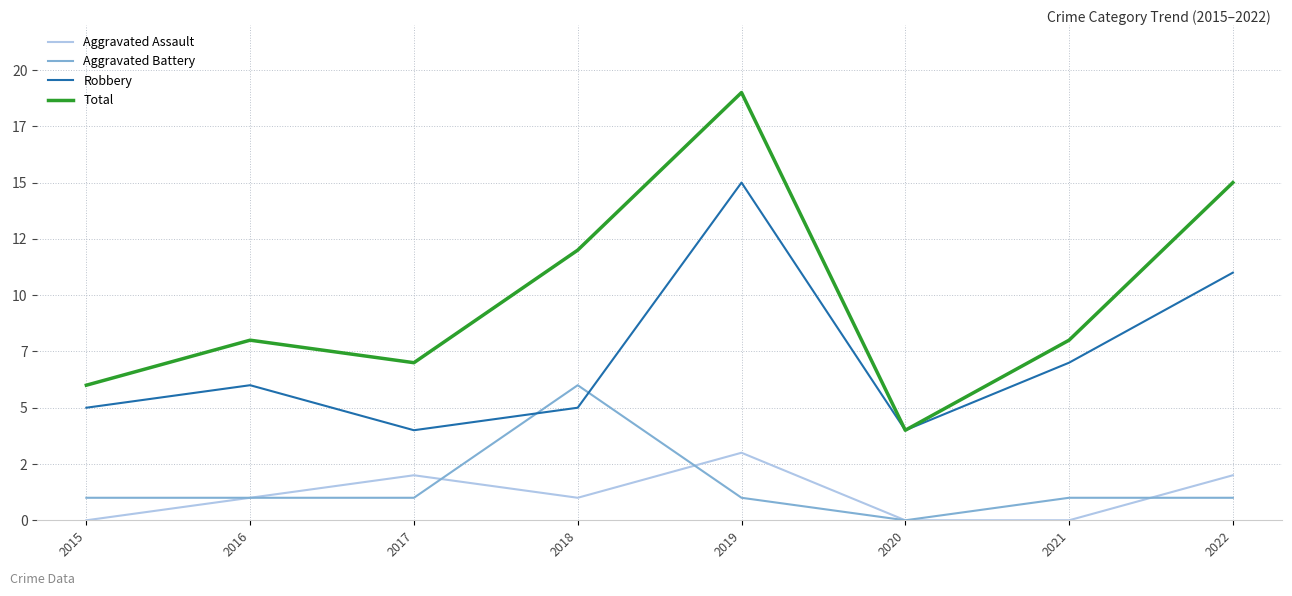

Reading left to right, list all the values displayed in this chart.

Aggravated Assault: 0	1	2	1	3	0	0	2
Aggravated Battery: 1	1	1	6	1	0	1	1
Robbery: 5	6	4	5	15	4	7	11
Total: 6	8	7	12	19	4	8	15